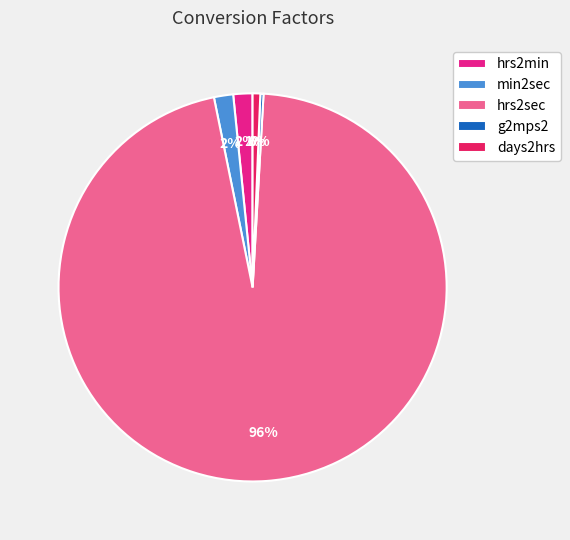

Which slice represents more than half of the pie?

hrs2sec